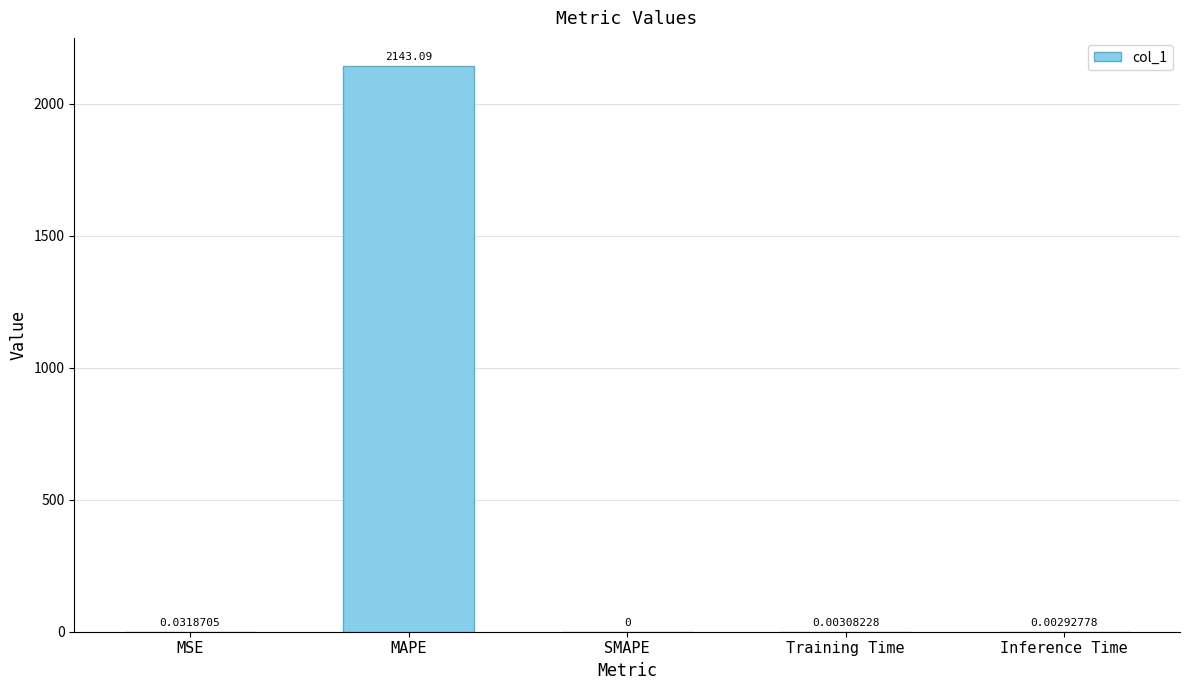

At which label is the value closest to 1071?

MSE